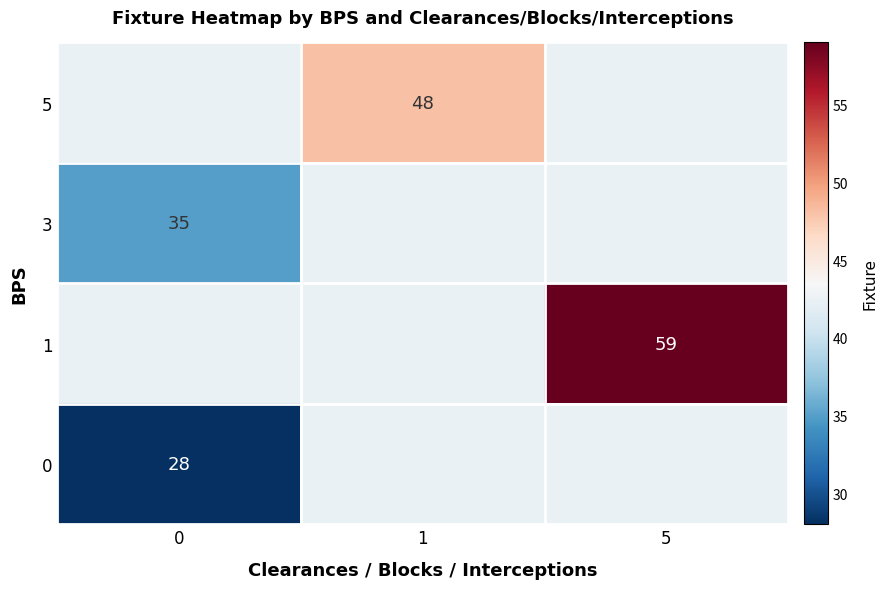

Is it true that 3 equals 56.8 at 0?

False